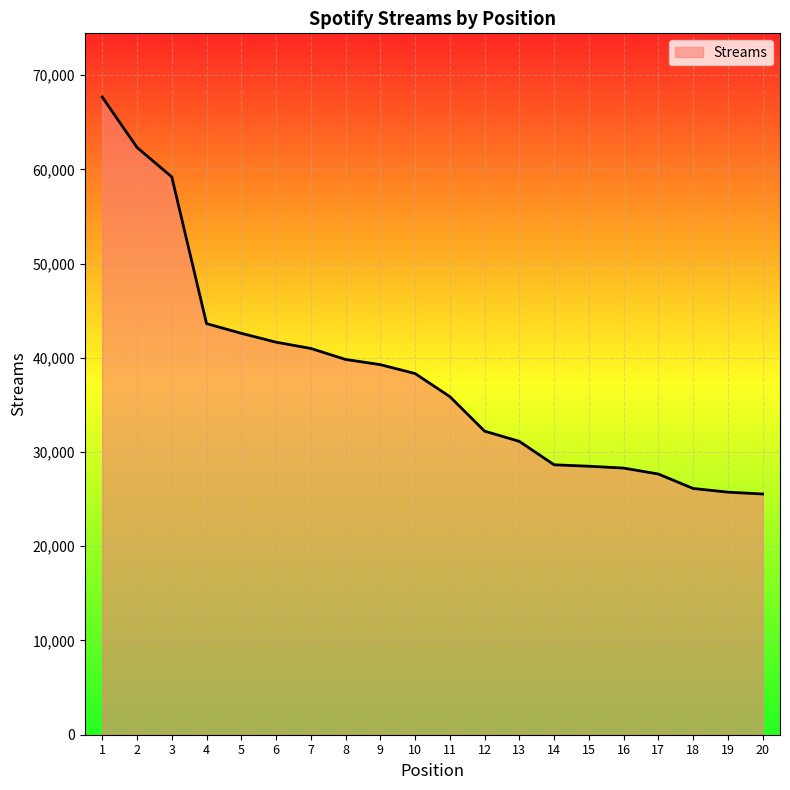

What is the difference between the second highest and minimum values?

36777